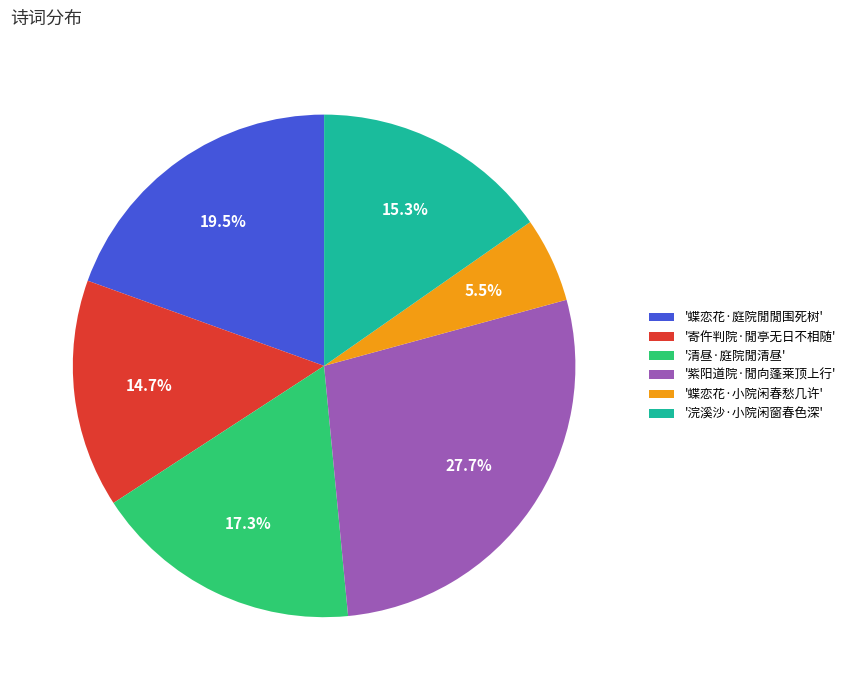

Does any single category account for the majority?

No